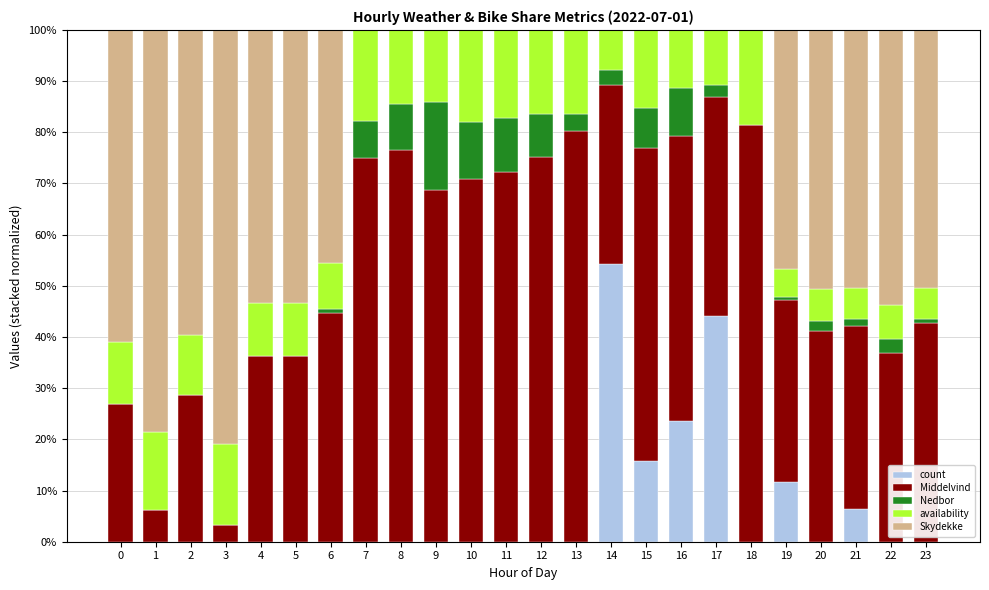

Which category has the highest value in the count series?

14